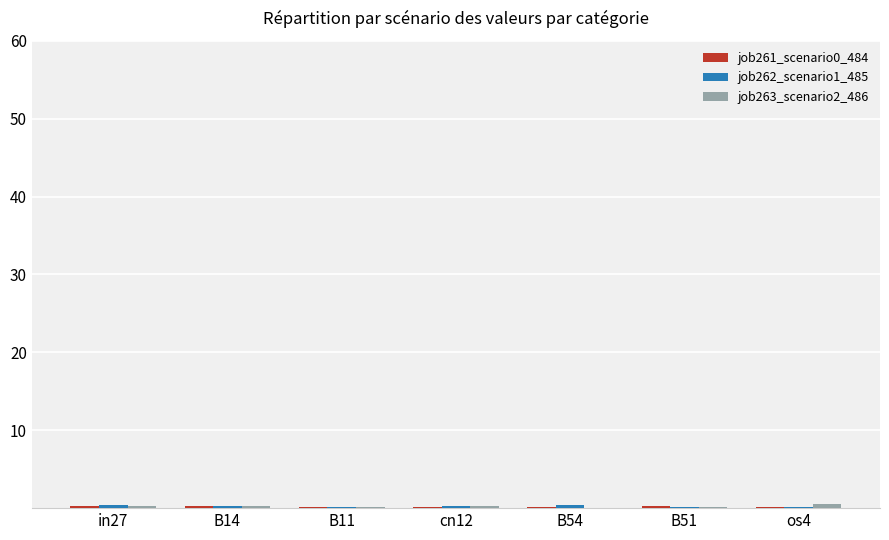

How many series are shown in this chart?

3